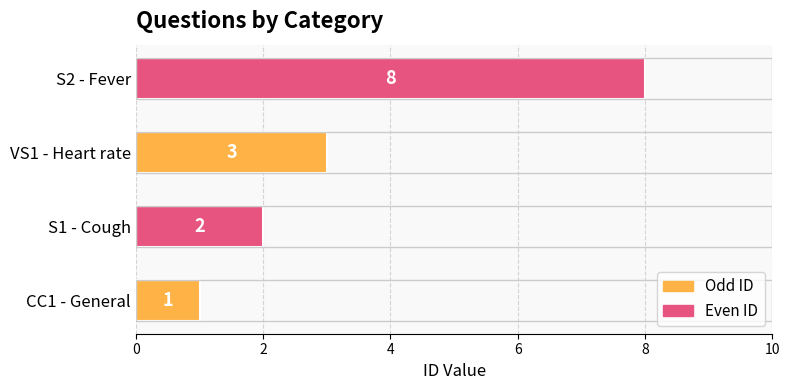

What is the maximum value shown in the chart?

8